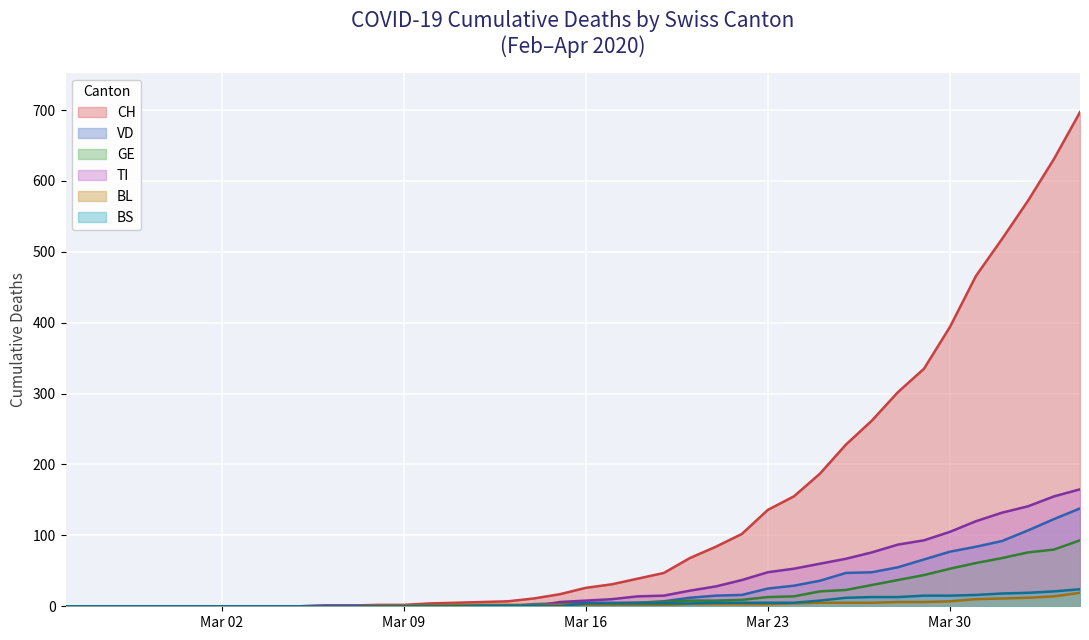

What are all the series names shown in the legend?

CH, VD, GE, TI, BL, BS